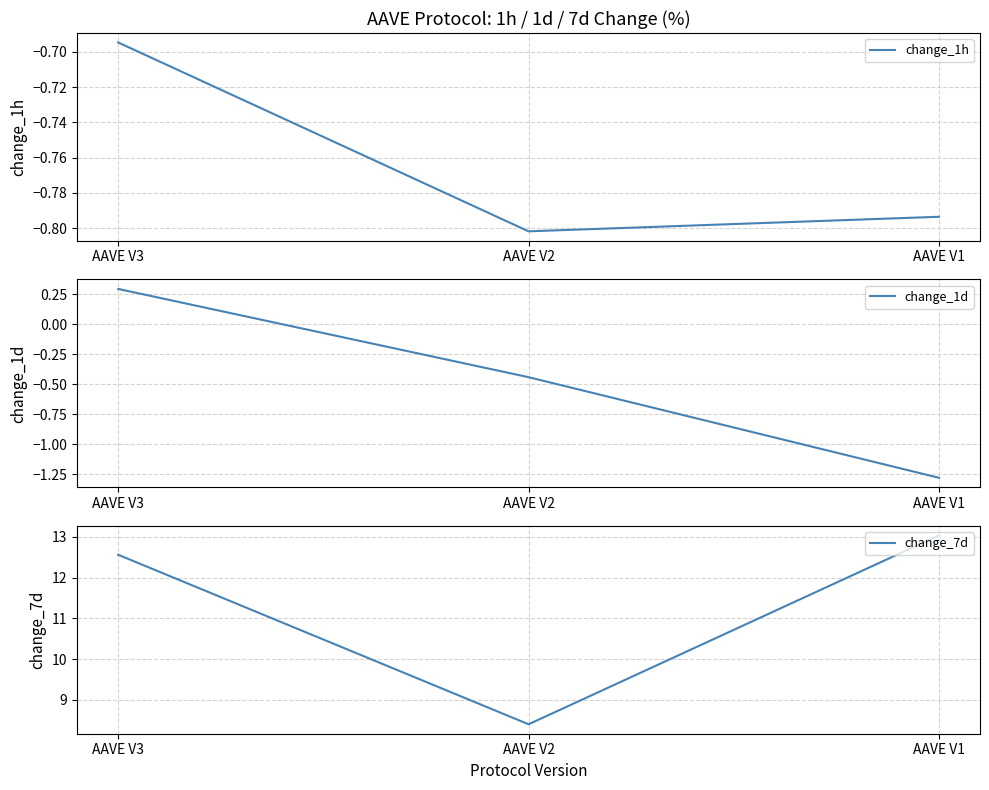

The change_1d series shows 0.3 at AAVE V3. True or false?

True